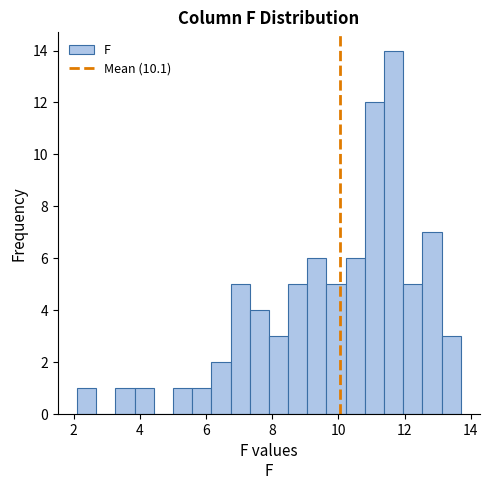

Read against the x-axis, roughly where is the centre of the tallest bar?

11.6